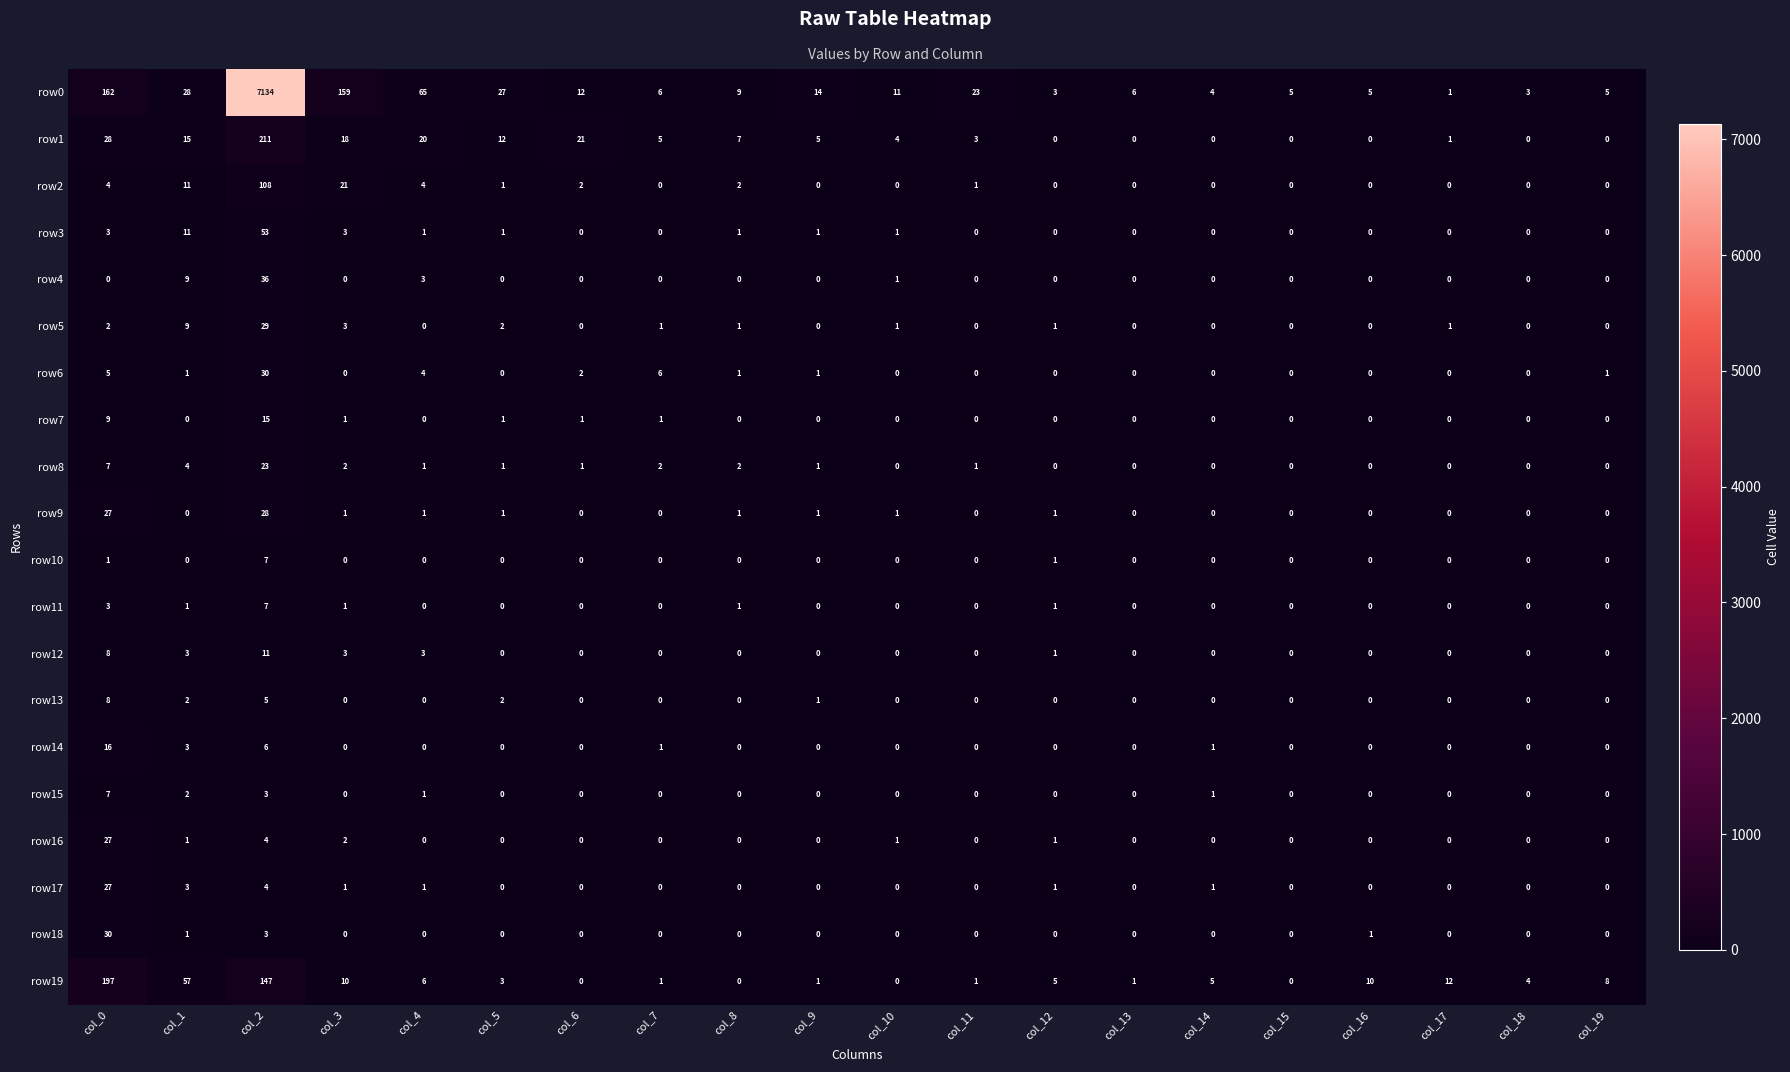

What is the sum of the row17 values at col_2 and col_18?

4